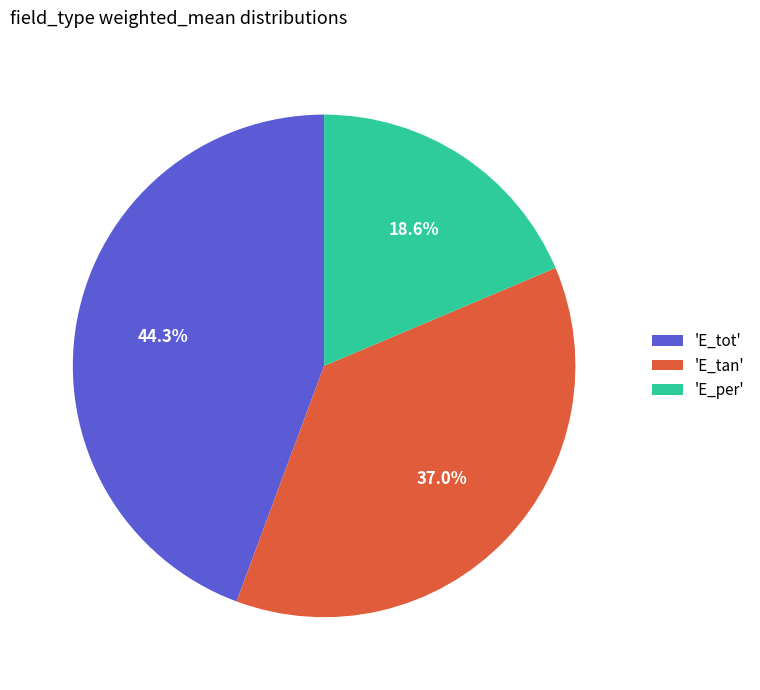

To the nearest percent, what is the average slice percentage?

33%